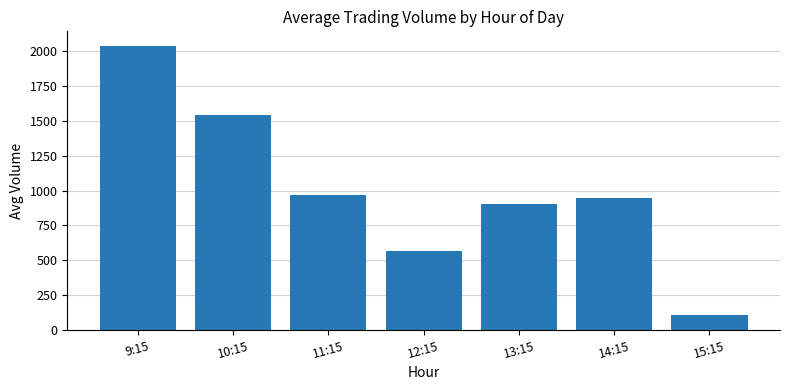

What is the maximum value shown in the chart?

2039.0